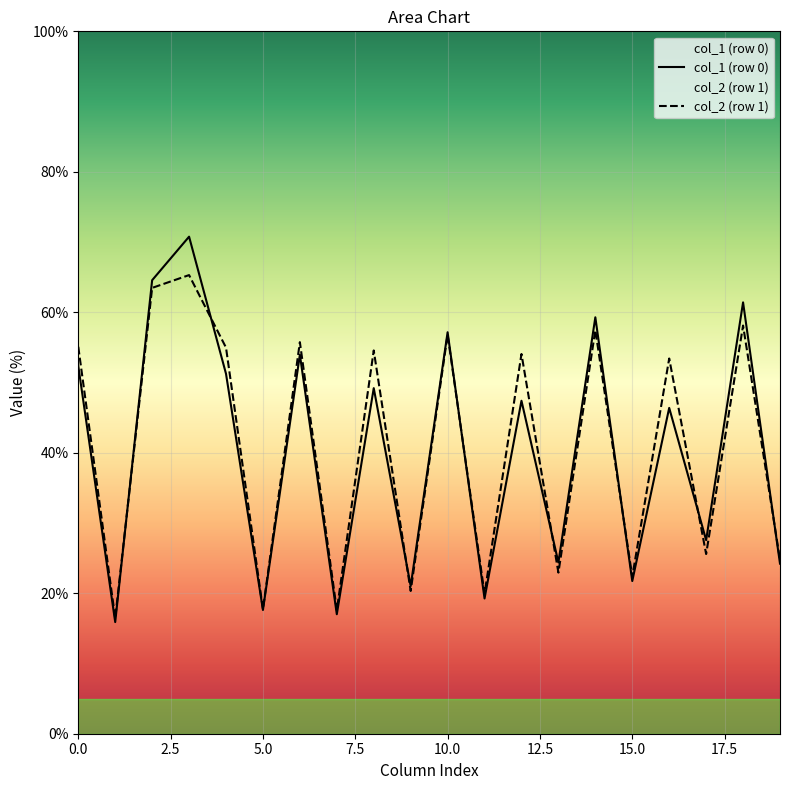

At which label is col_1 (row 0) closest to 43?

16